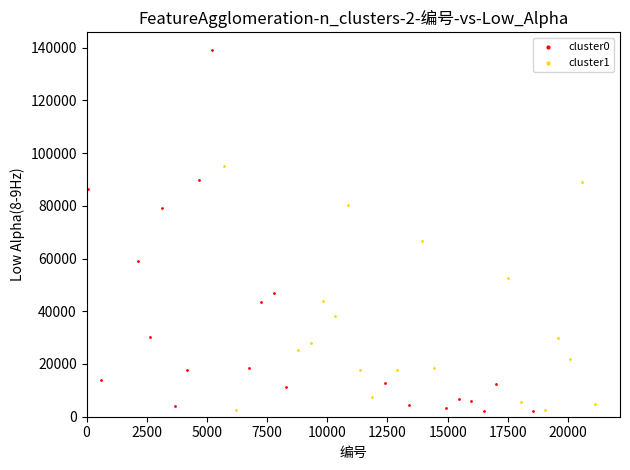

Which series reaches the maximum Y coordinate?

cluster0